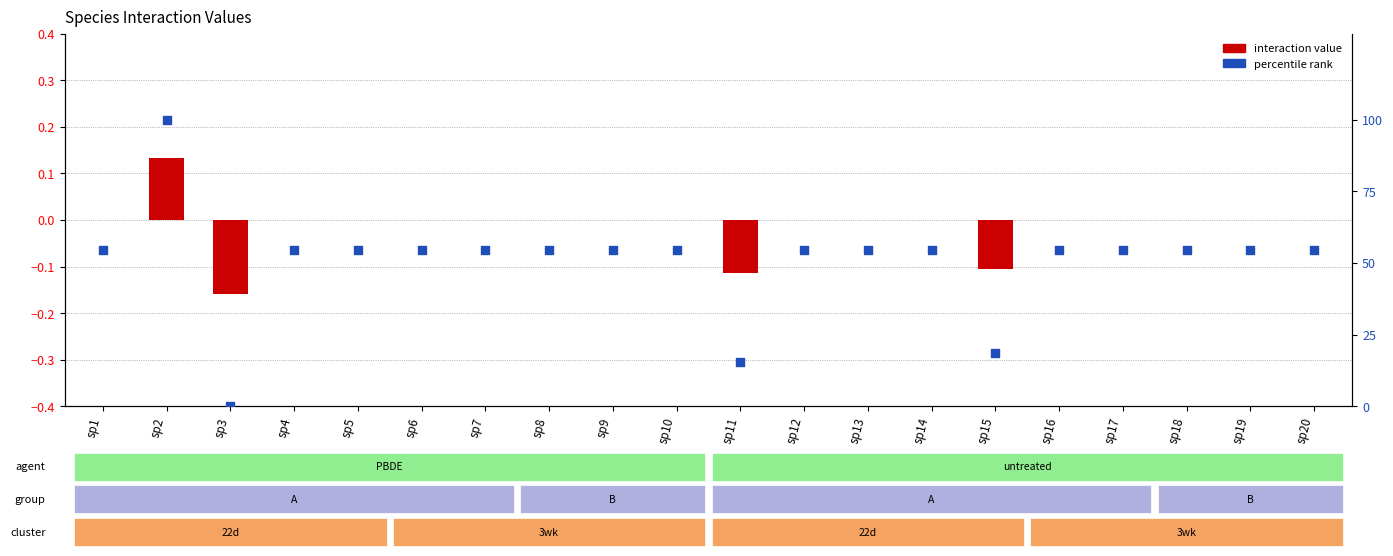

Which series has the widest spread of Y values?

percentile rank